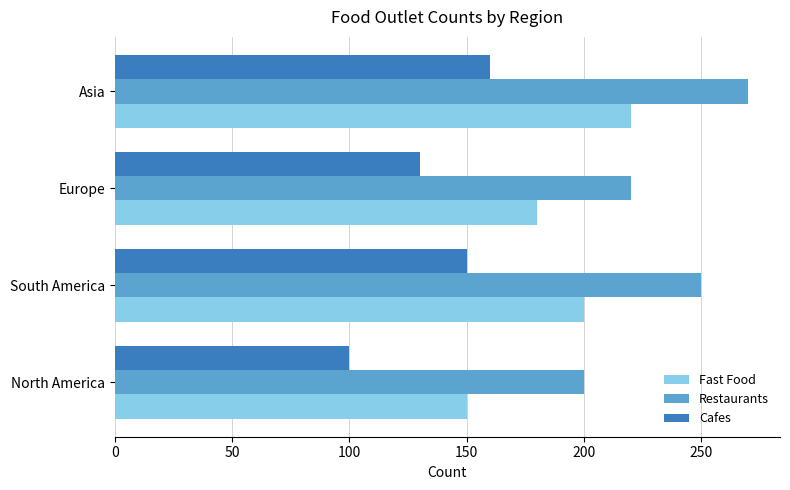

List the labels in order of Fast Food value, largest first.

Asia, South America, Europe, North America